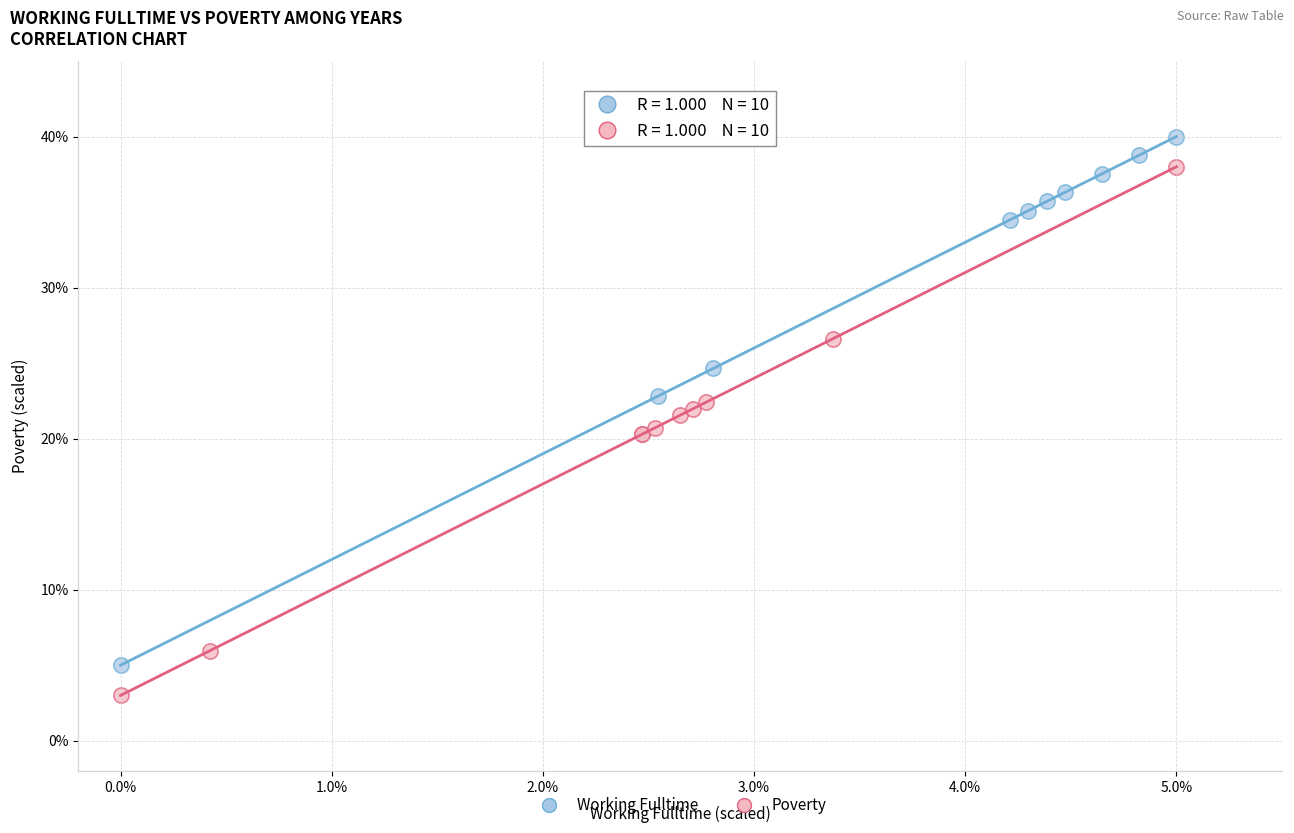

What are all the series names shown in the legend?

Working Fulltime, Poverty